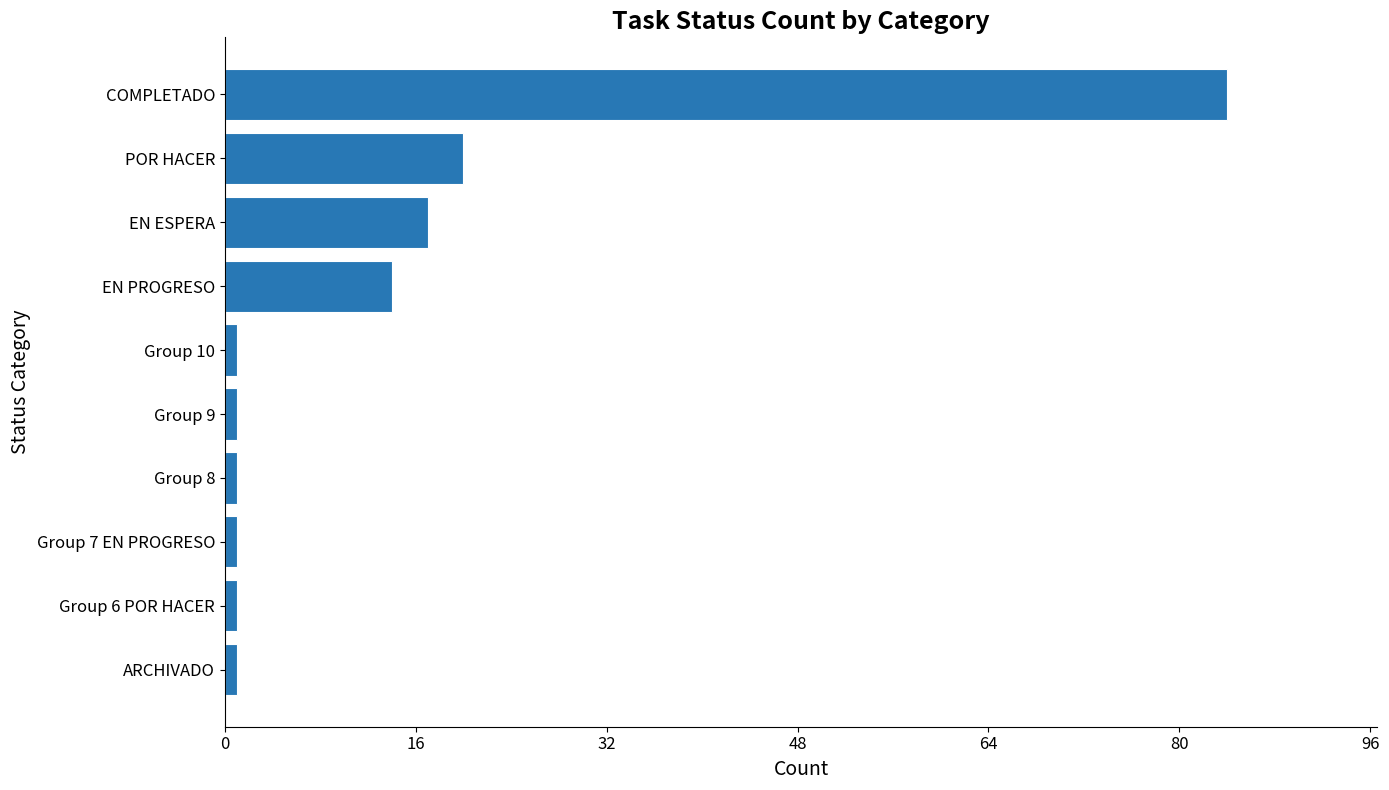

Does the chart contain stacked bars?

No